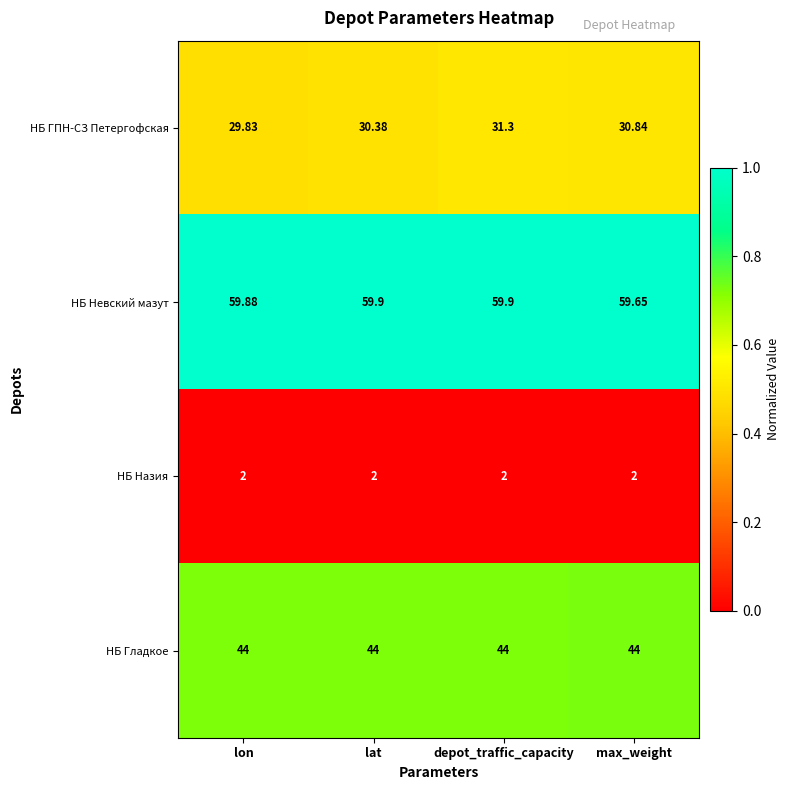

At which label is НБ ГПН-СЗ Петергофская closest to 30?

lon